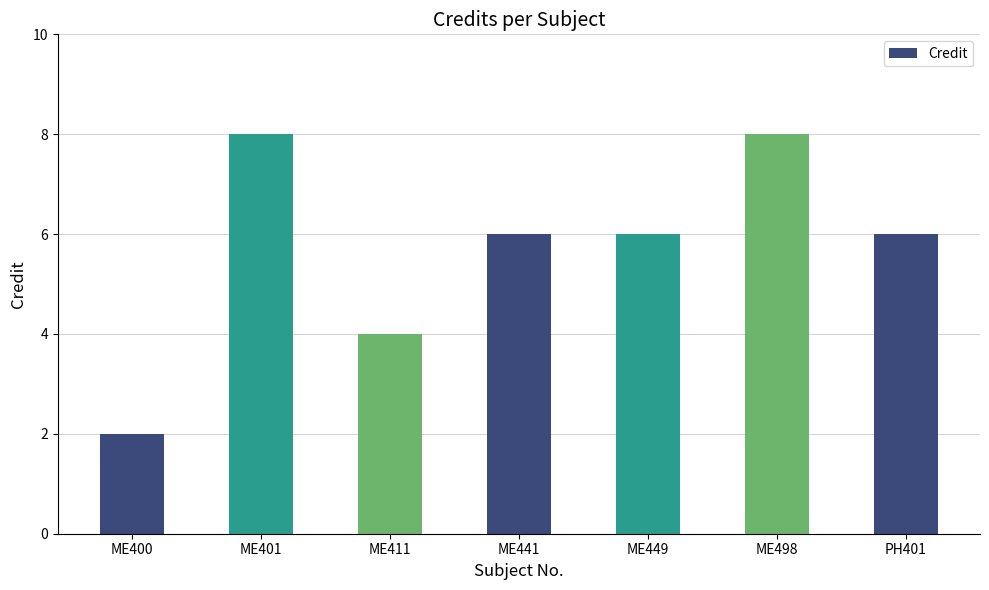

How many bars are there in total?

7